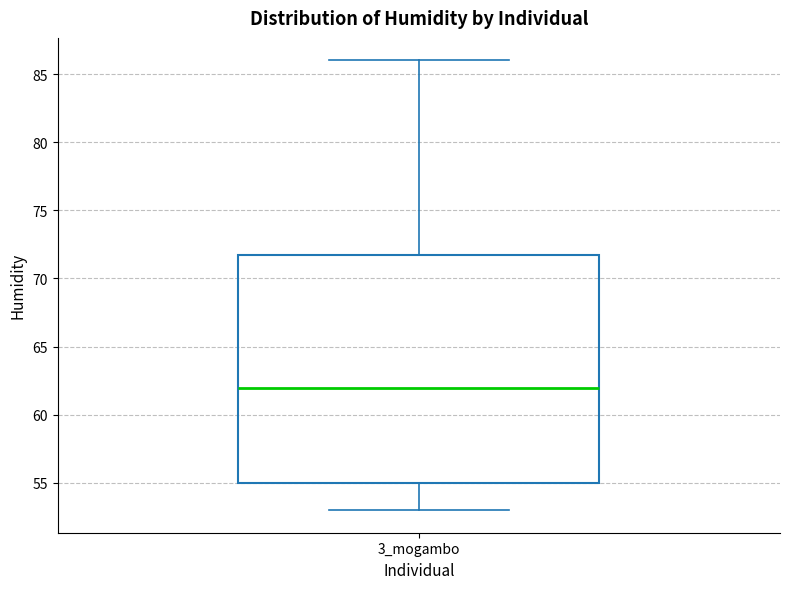

Read this box plot against the y-axis: the position of the median line, the range covered by the box, and the ends of both whiskers. The values are not printed on the chart, so give them approximately, as read against the axis.

median 62, box 55 to 72, whiskers 53 to 86